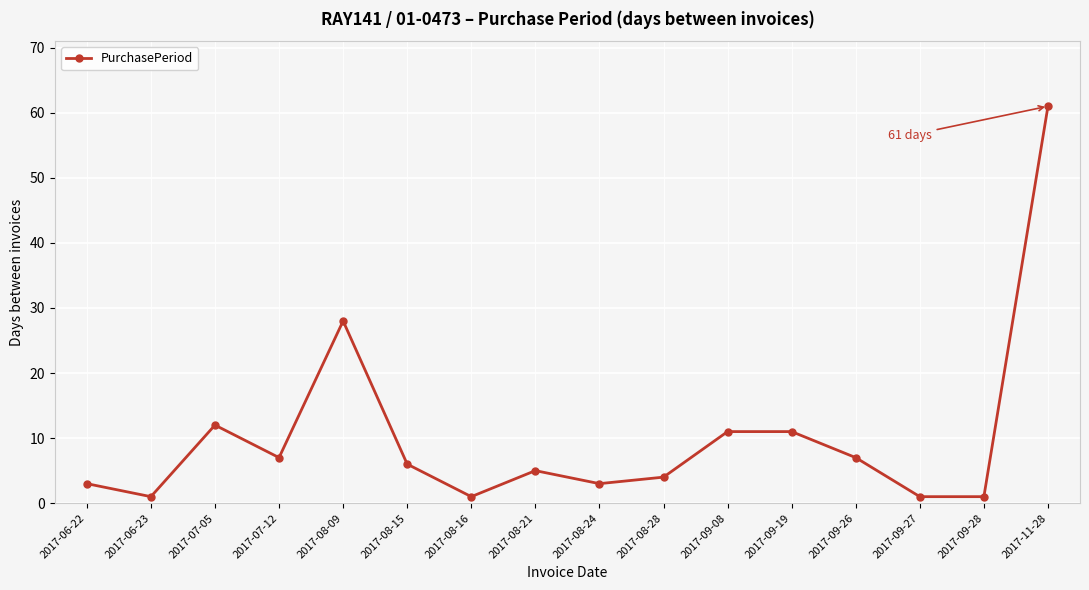

What is the label of the 6th point from the right?

2017-09-08